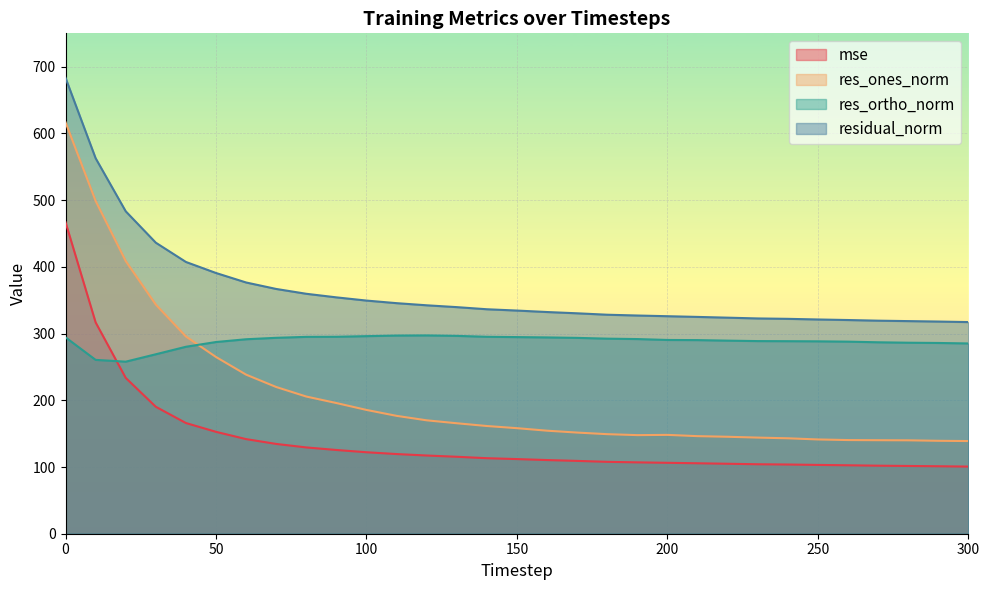

Does the chart display data point markers on the line(s)?

No